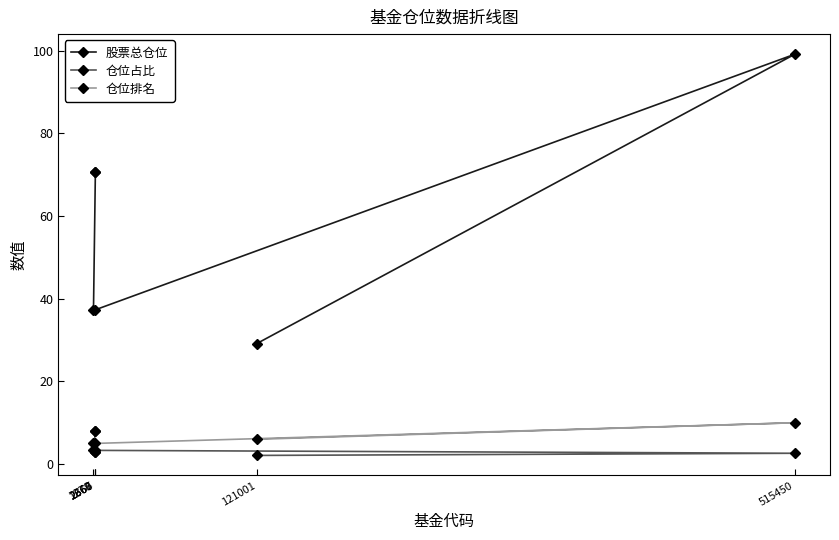

What is the difference between the 股票总仓位 values at 2667 and 1278?

33.3